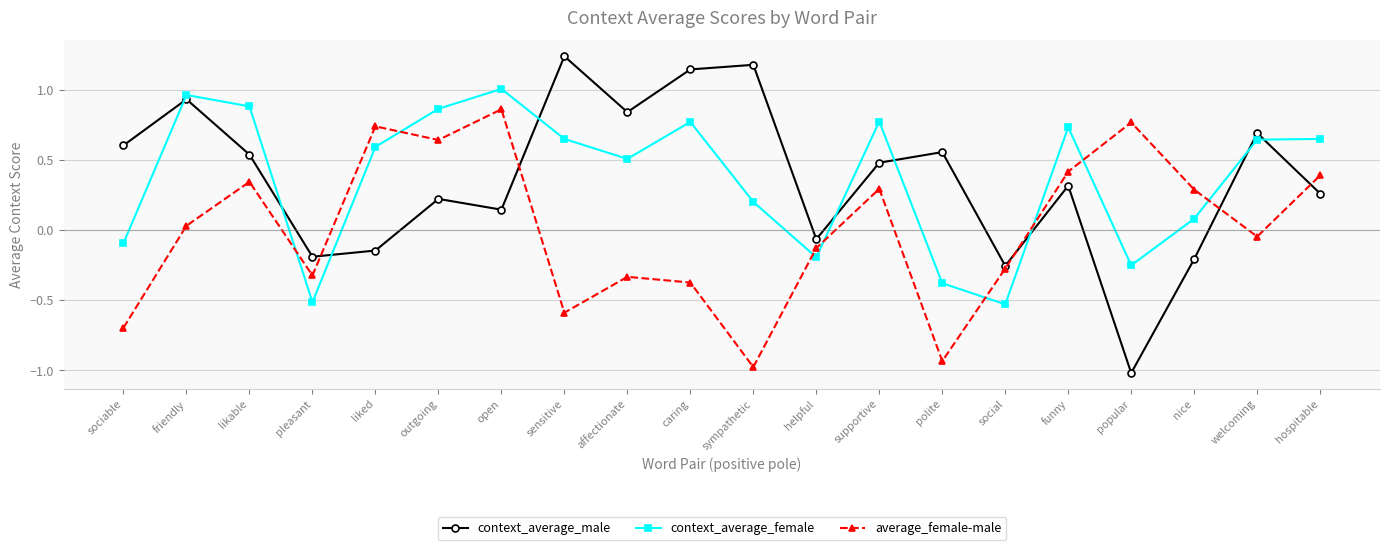

Where is context_average_male nearest to the value 0?

helpful